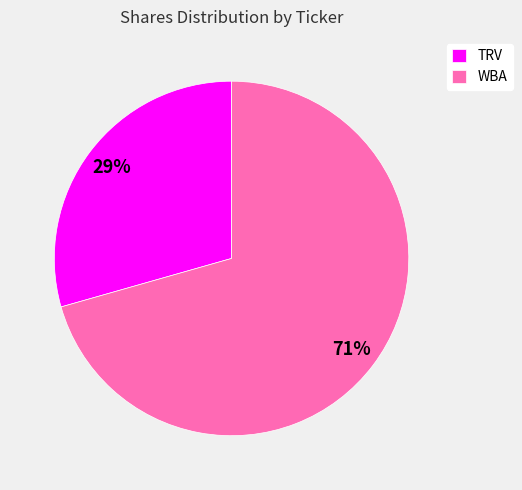

True or false: WBA accounts for 71% of the total.

True